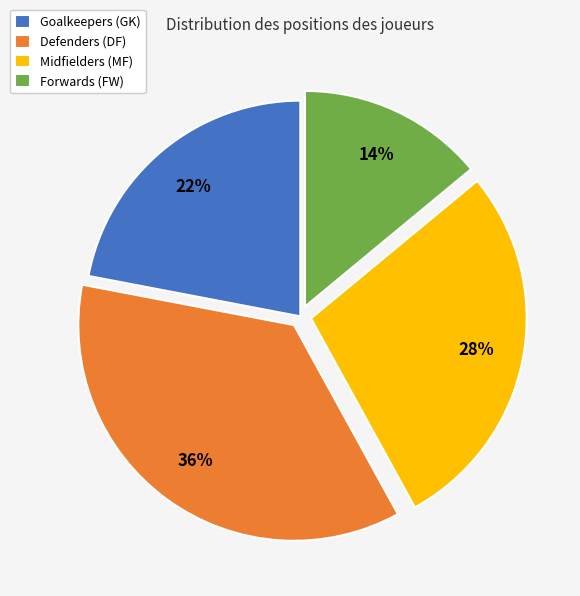

To the nearest percent, what is the difference between the largest and smallest slice percentages?

22%